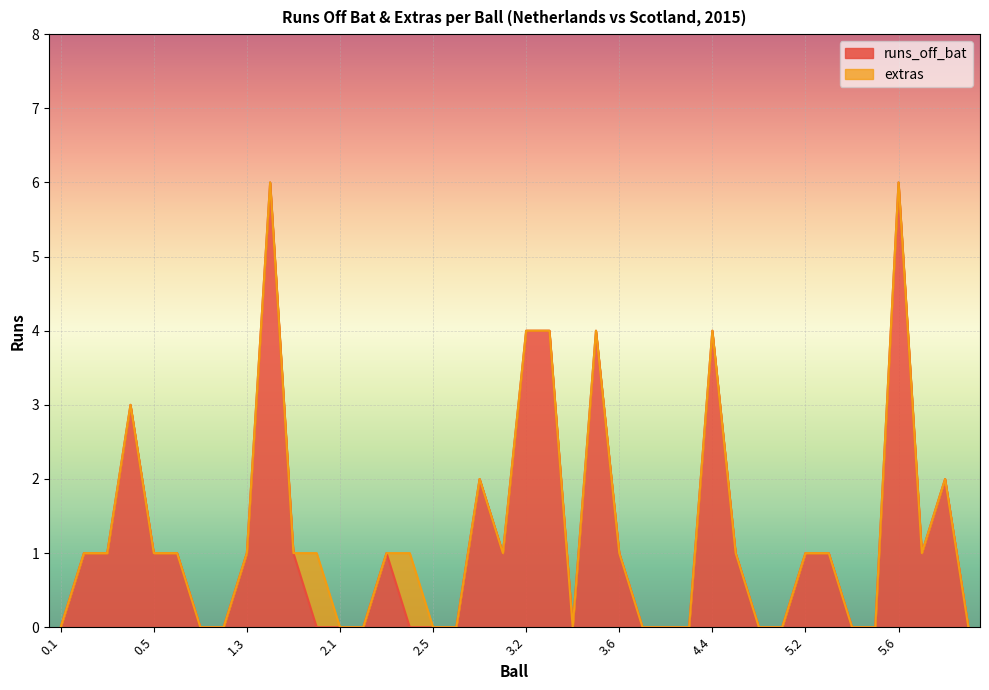

Rank the categories by value from highest to lowest.

1.4, 5.6, 3.2, 3.3, 3.5, 4.4, 0.4, 2.7, 6.2, 0.2, 0.3, 0.5, 0.6, 1.3, 1.5, 2.3, 3.1, 3.6, 4.5, 5.2, 5.3, 6.1, 0.1, 1.1, 1.2, 1.6, 2.1, 2.2, 2.4, 2.5, 2.6, 3.4, 4.1, 4.2, 4.3, 4.6, 5.1, 5.4, 5.5, 6.3